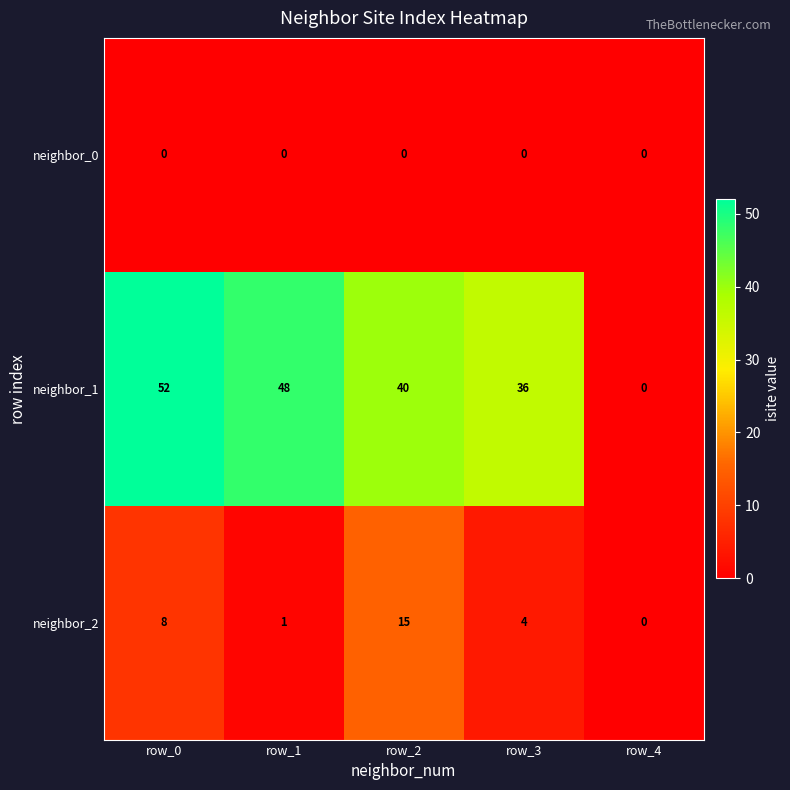

The neighbor_2 series shows -10 at row_4. True or false?

False